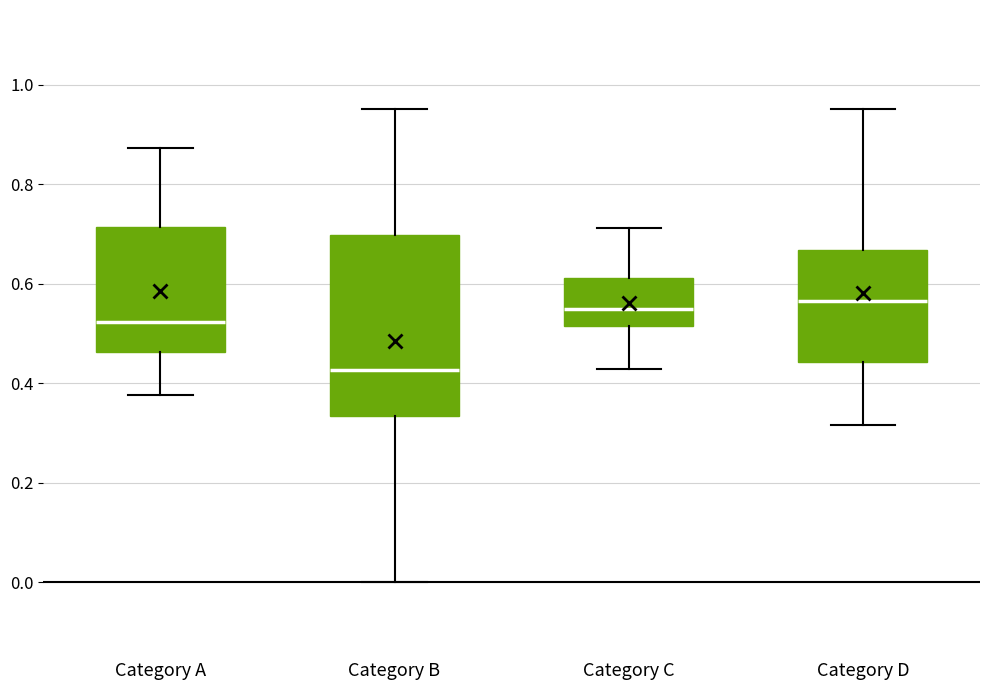

Reading left to right, transcribe this box plot: for each box, give where its median line is, the range the box spans, and where its two whiskers end, as read against the y-axis. The values are not printed on the chart, so give them approximately, as read against the axis.

Category A: median 0.52, box 0.46 to 0.72, whiskers 0.38 to 0.88
Category B: median 0.42, box 0.34 to 0.70, whiskers 0.00 to 0.96
Category C: median 0.56, box 0.52 to 0.62, whiskers 0.42 to 0.72
Category D: median 0.56, box 0.44 to 0.66, whiskers 0.32 to 0.96